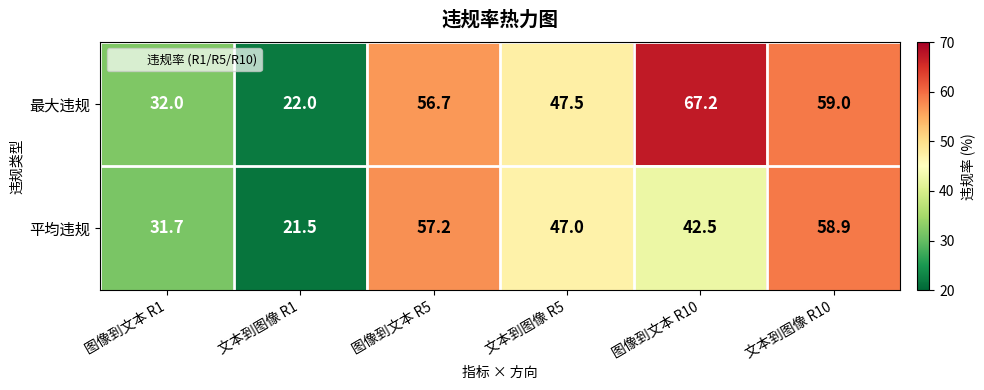

Is it true that 最大违规 equals 59.0 at 文本到图像 R10?

True